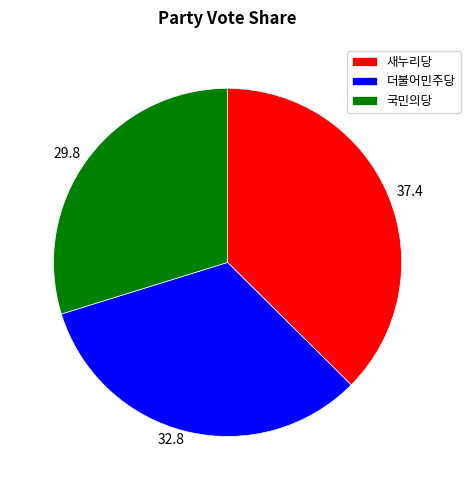

Count the number of slices in the pie.

3